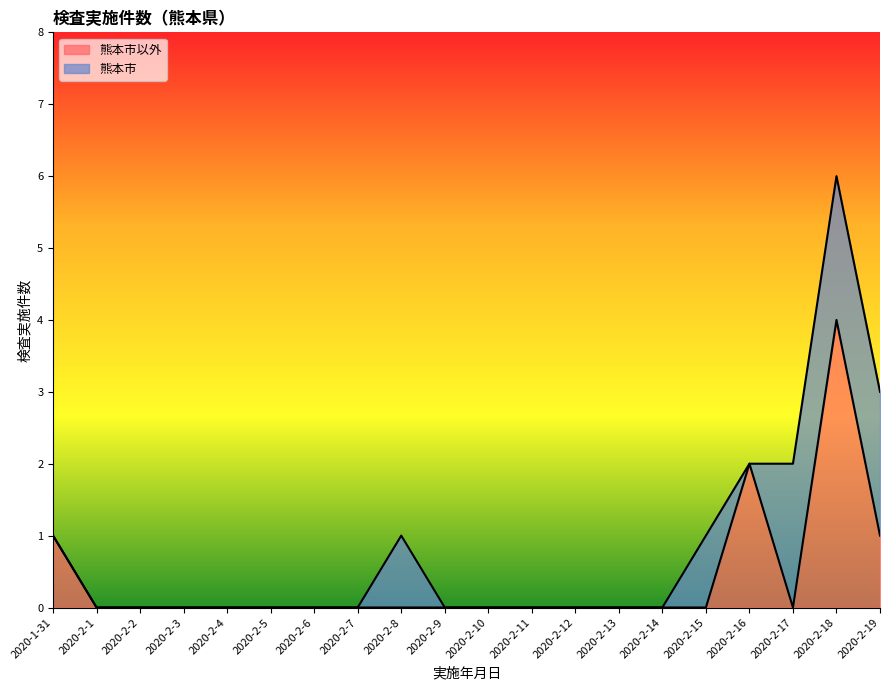

List the labels in order of value, smallest first.

2020-2-1, 2020-2-2, 2020-2-3, 2020-2-4, 2020-2-5, 2020-2-6, 2020-2-7, 2020-2-8, 2020-2-9, 2020-2-10, 2020-2-11, 2020-2-12, 2020-2-13, 2020-2-14, 2020-2-15, 2020-2-17, 2020-1-31, 2020-2-19, 2020-2-16, 2020-2-18